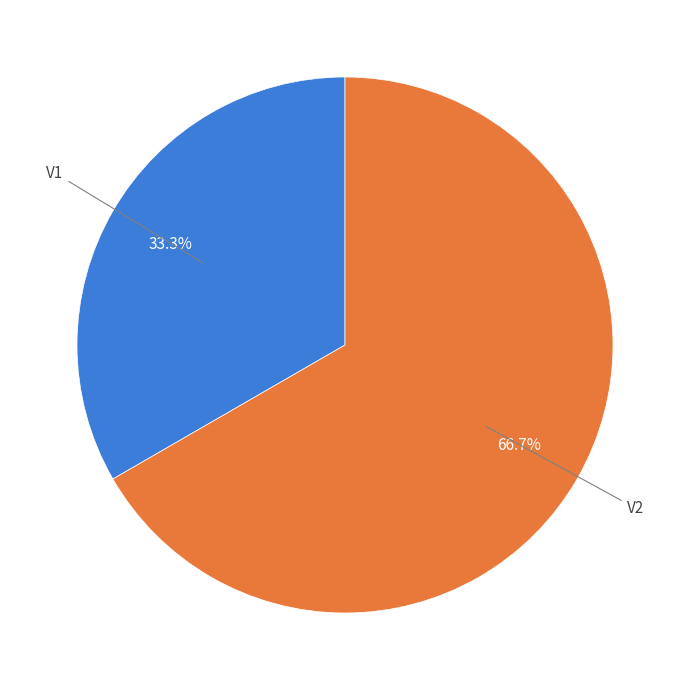

Is there a majority slice in this chart?

Yes